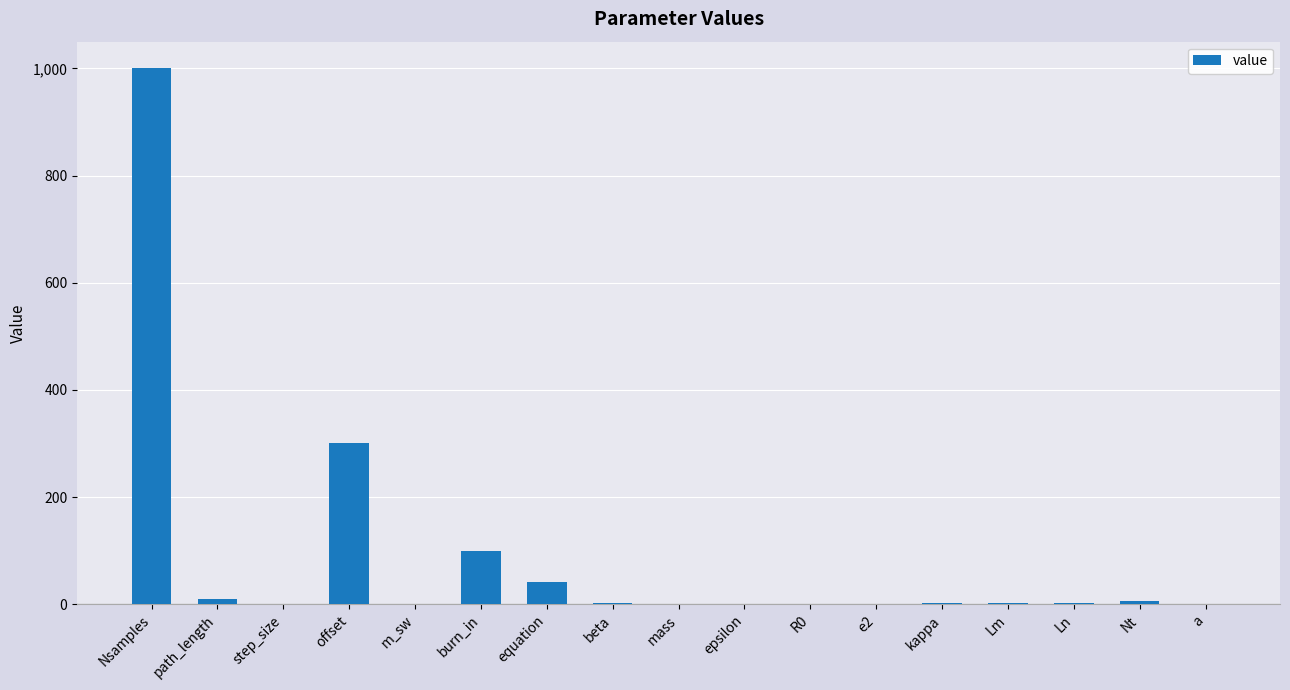

At which category does the chart reach its peak across all series?

Nsamples